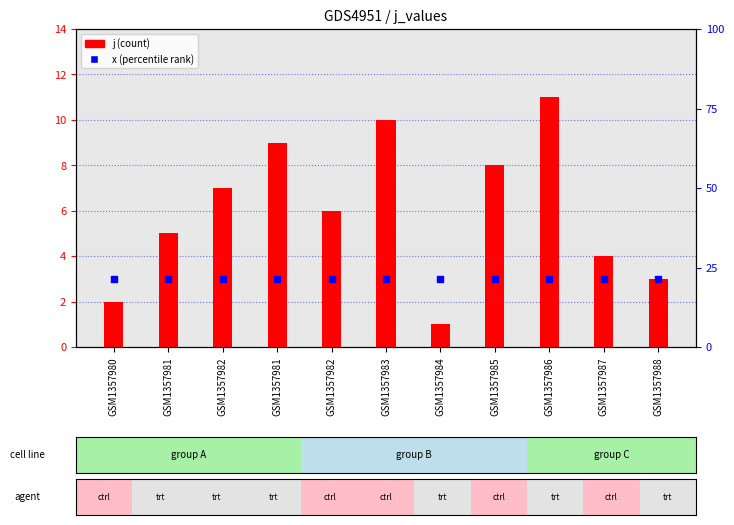

At which category is the sum across all series the highest?

GSM1357986